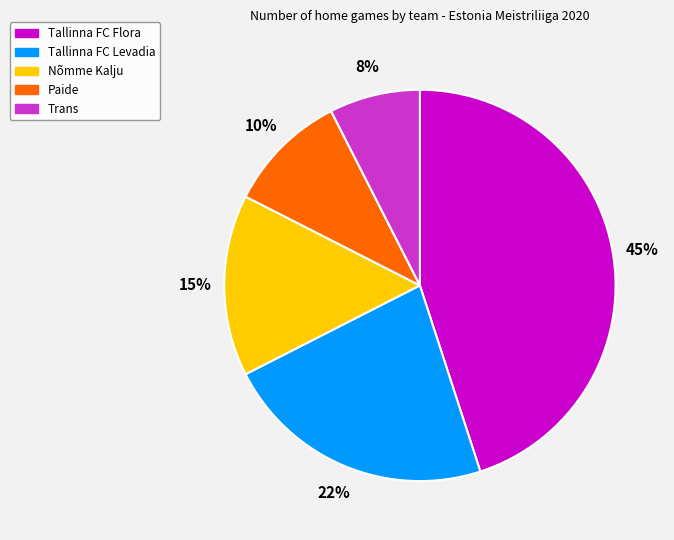

How many segments does this pie chart have?

5